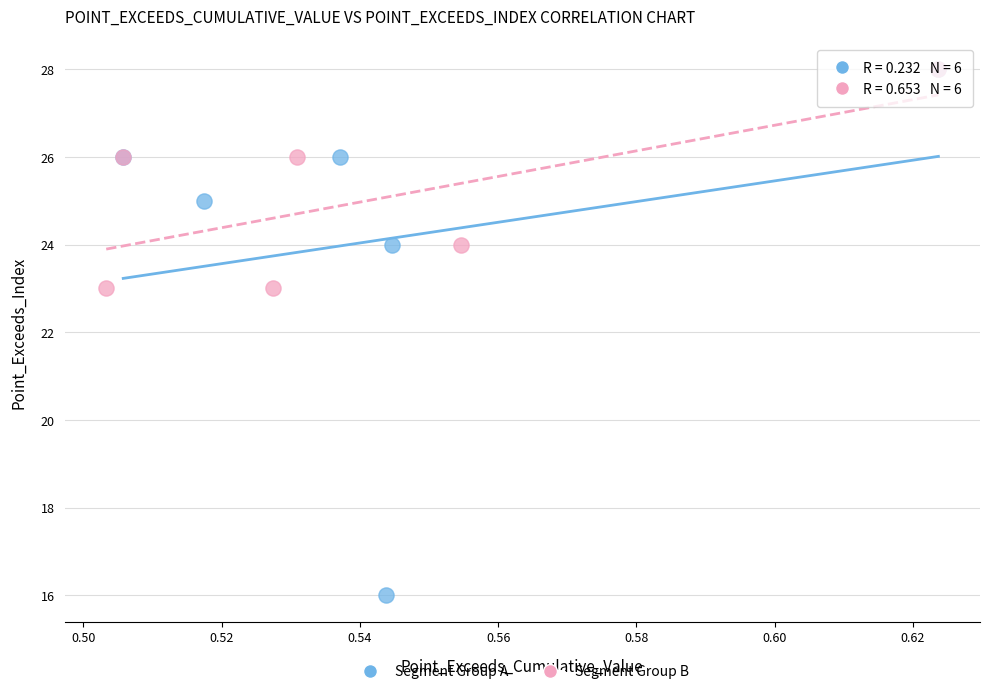

Which series reaches the minimum Y coordinate?

Segment Group A